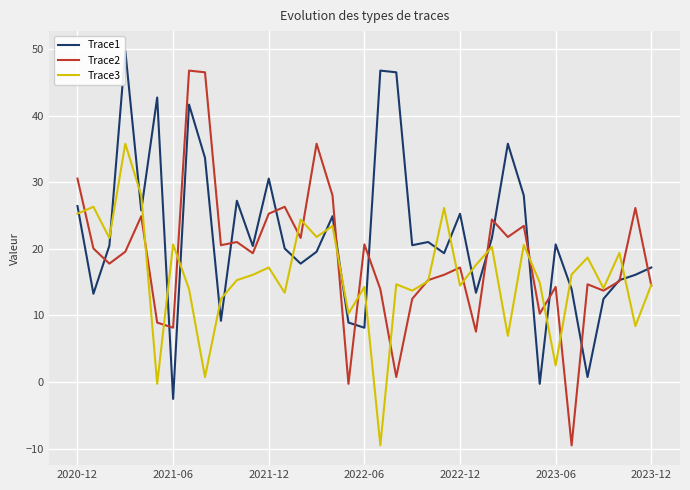

Which series has the widest spread of values?

Trace2